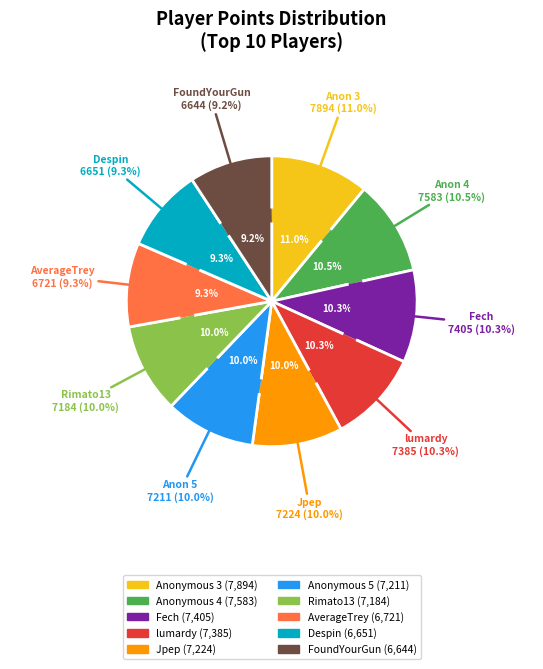

How many segments does this pie chart have?

10